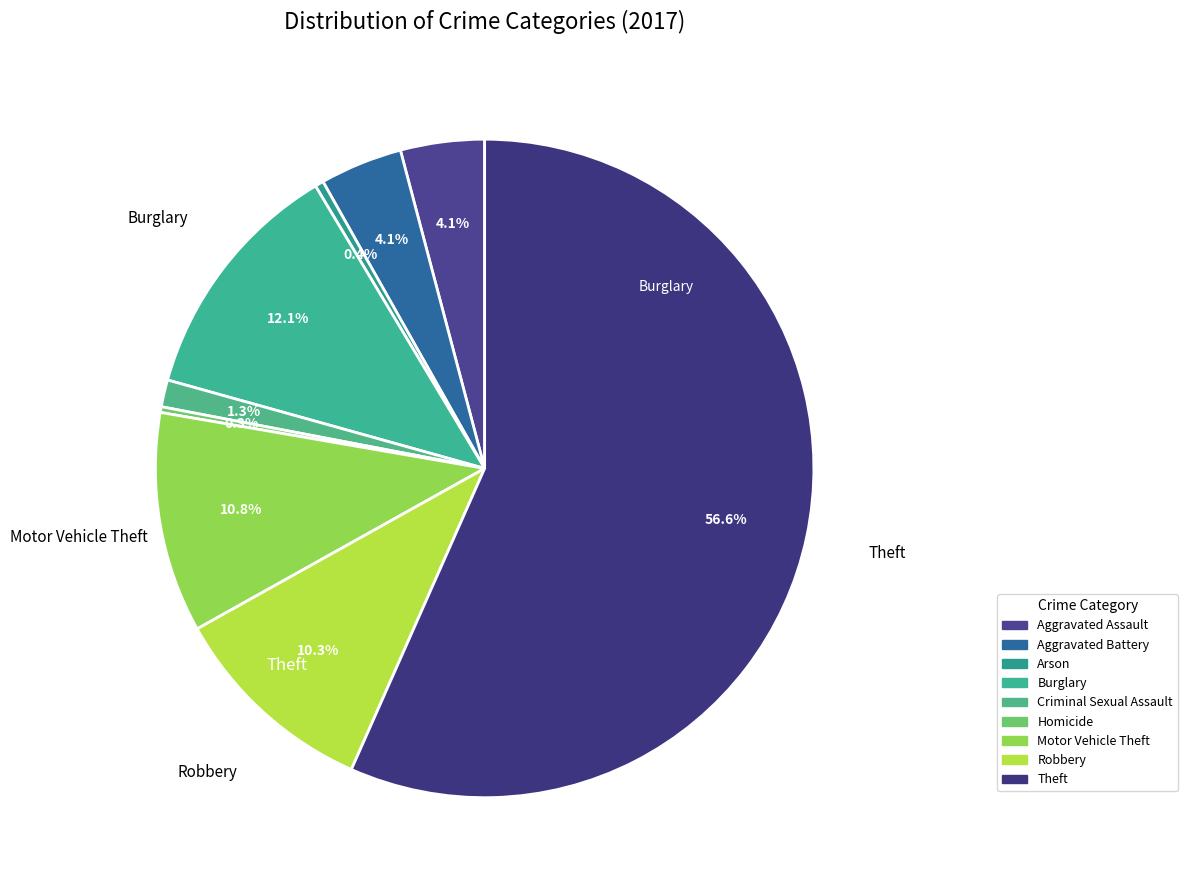

True or false: Theft accounts for 57% of the total.

True